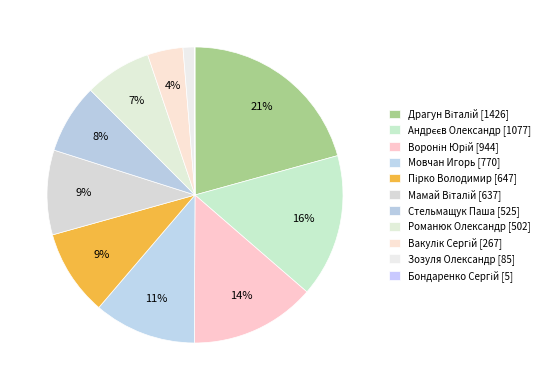

Rank the categories by value from highest to lowest.

Драгун Віталій, Андрєєв Олександр, Воронін Юрій, Мовчан Игорь, Пірко Володимир, Мамай Віталій, Стельмащук Паша, Романюк Олександр, Вакулік Сергій, Зозуля Олександр, Бондаренко Сергій